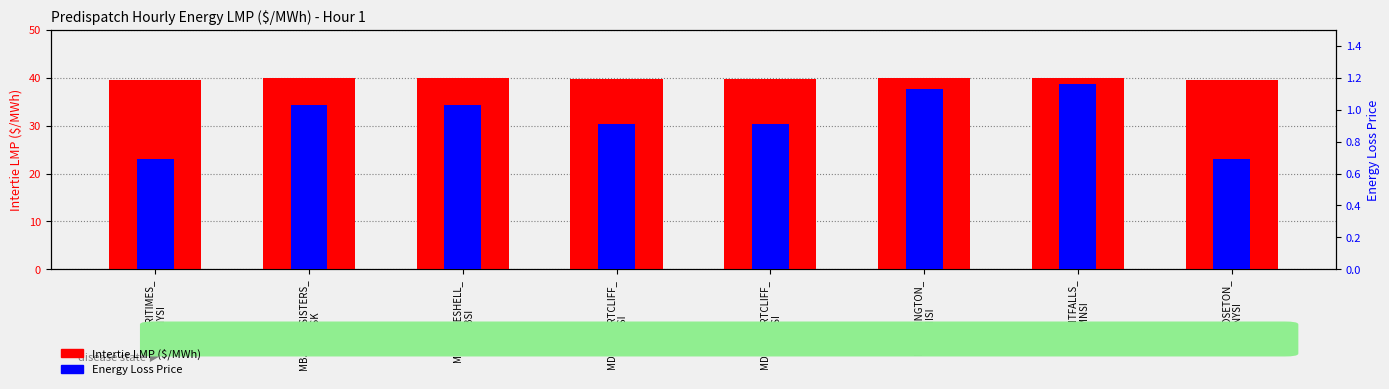

Does the chart contain any negative values?

No